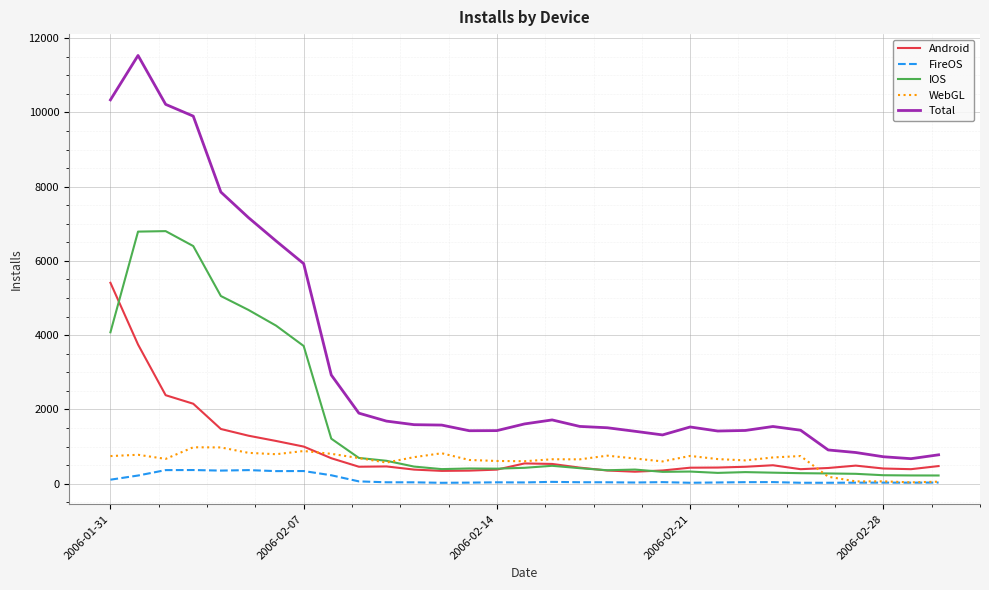

Which series has the widest spread of values?

Total